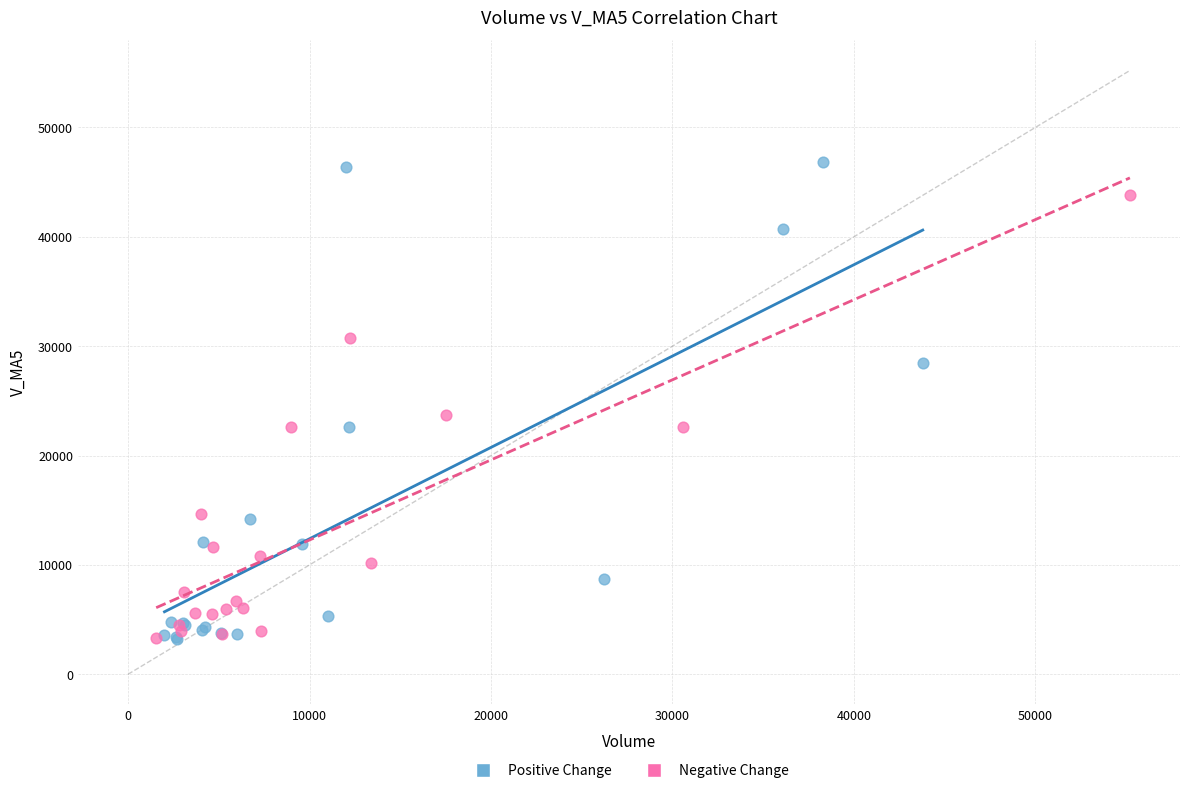

Which series reaches the maximum Y coordinate?

Positive Change